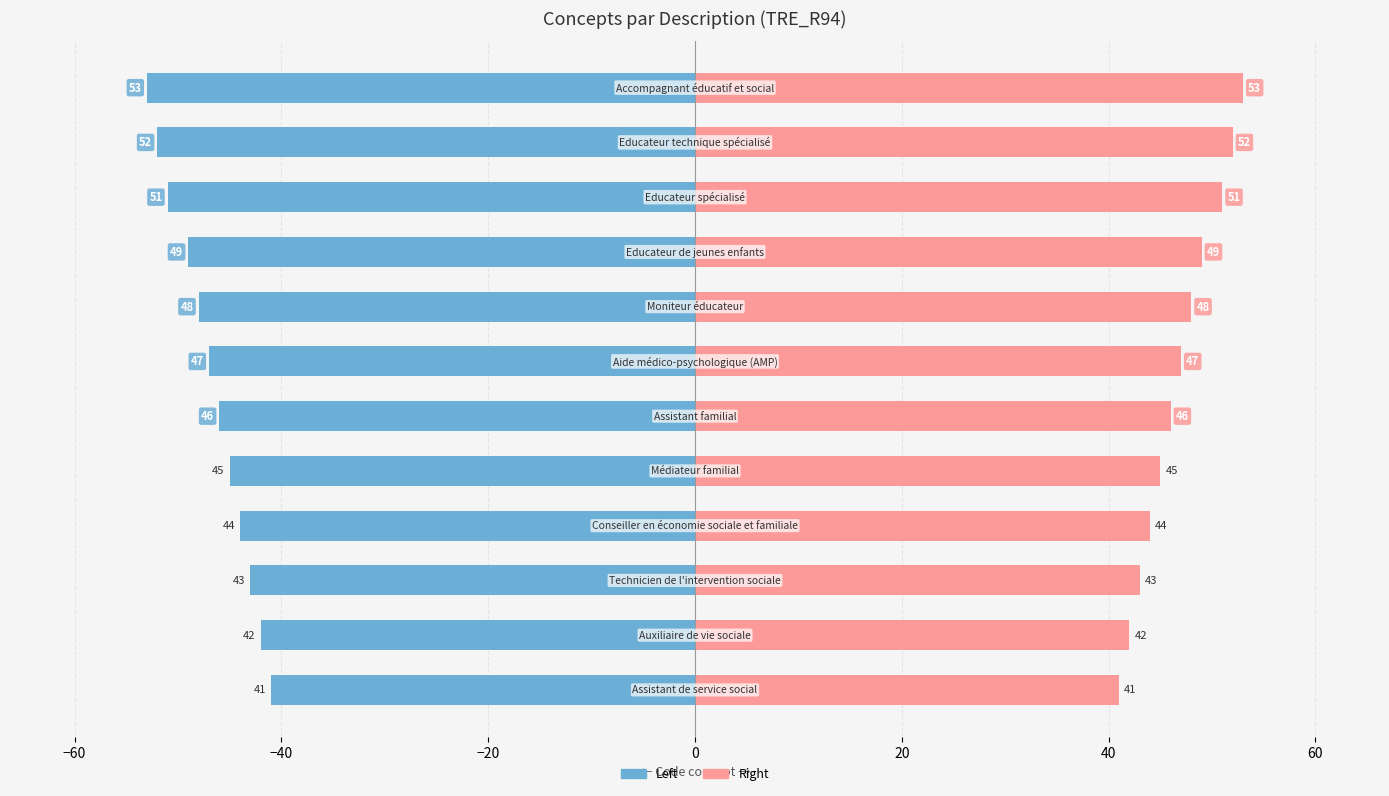

At how many categories does at least one series exceed 51?

2